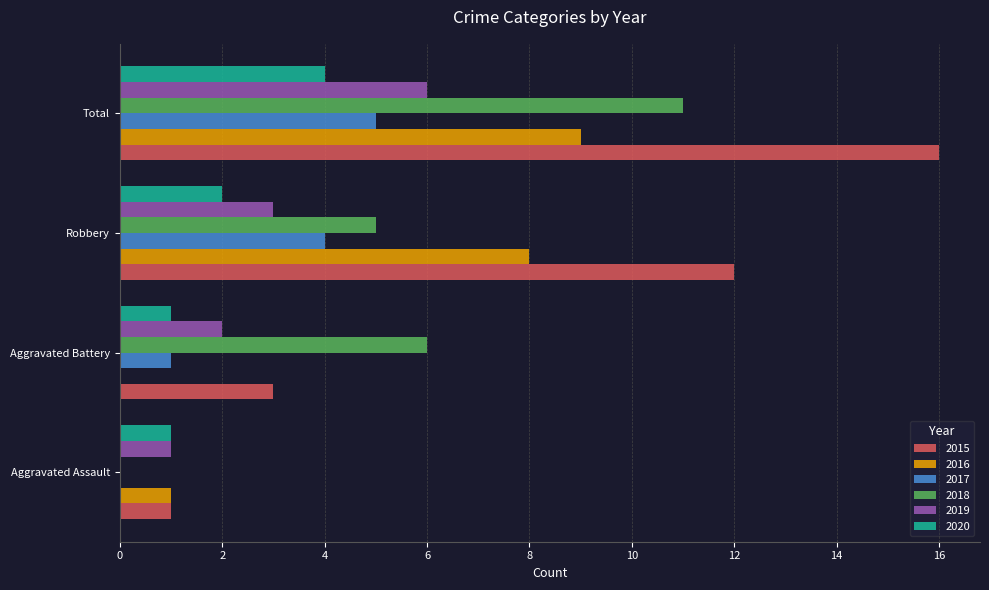

True or false: 2016 has a value of 4 at Total.

False